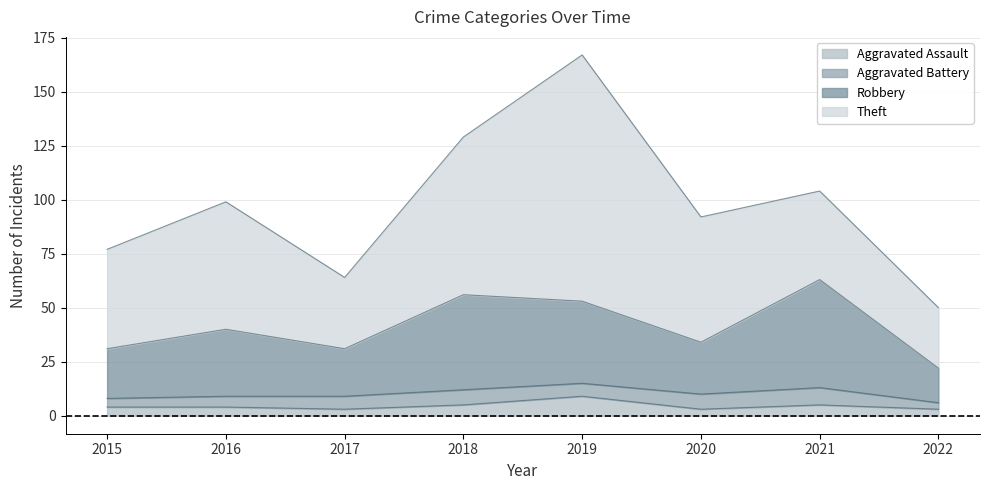

Where does the Aggravated Assault series first go above 4?

2018